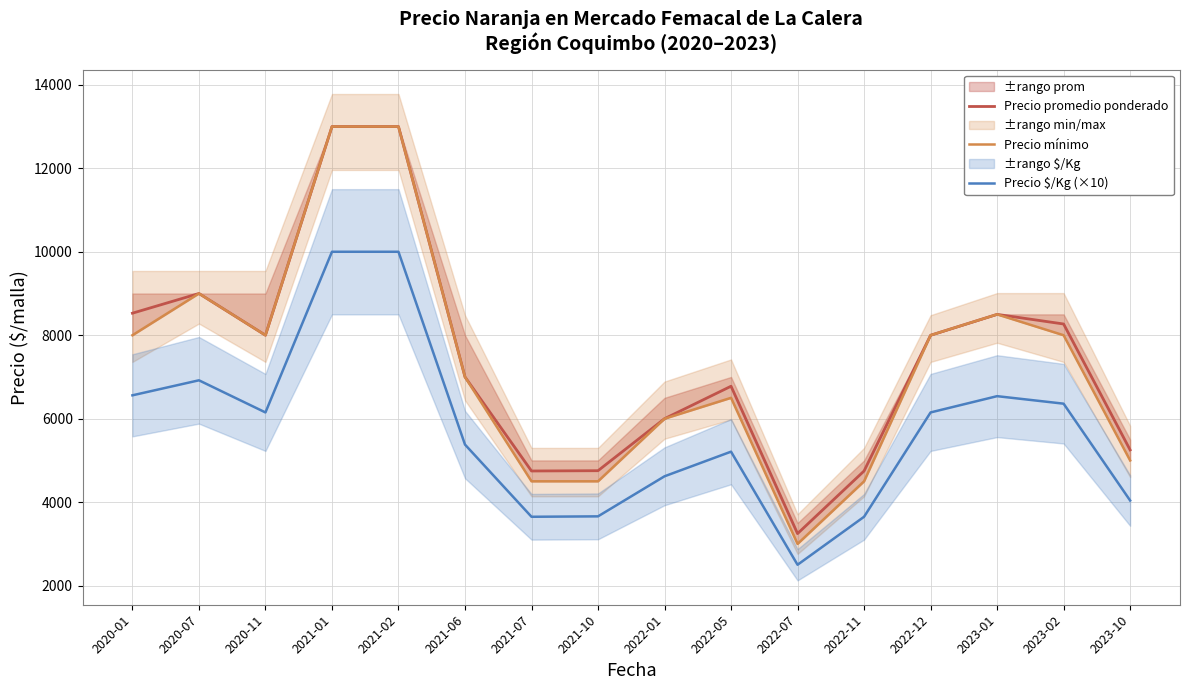

In Precio $/Kg (×10), how many points are higher than both neighbors (excluding endpoints)?

3